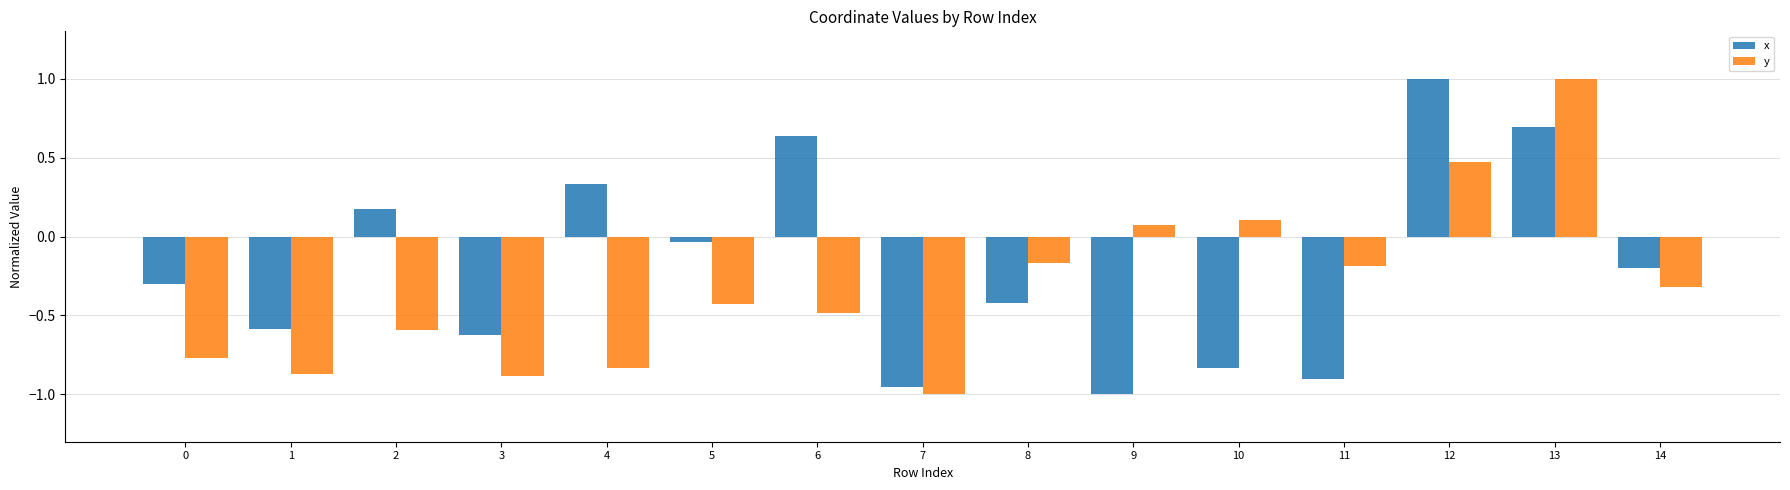

Does the chart contain stacked bars?

No